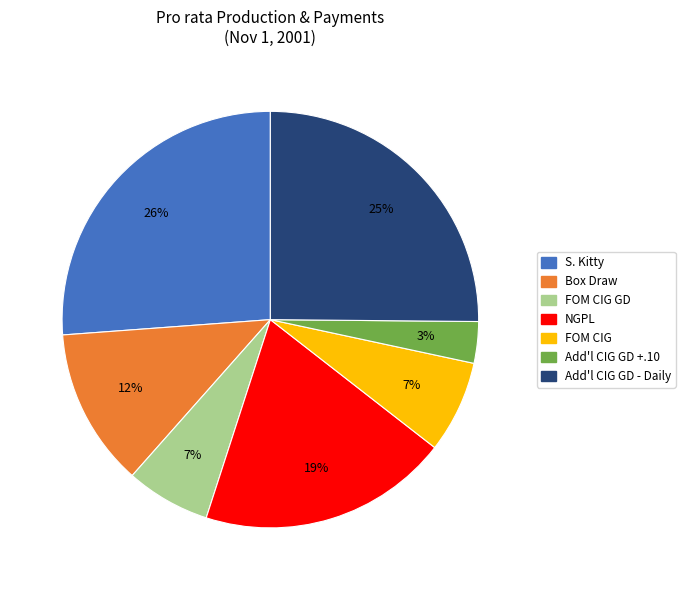

Count the number of slices in the pie.

7